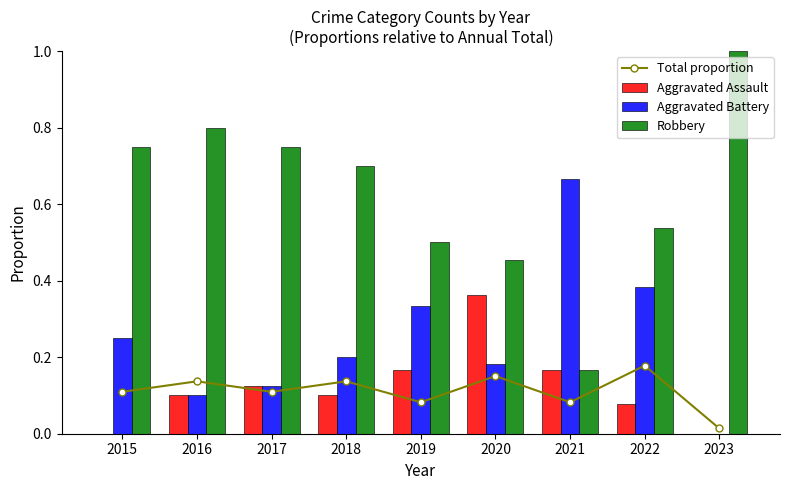

Reading left to right, list all the values displayed in this chart.

Total proportion: 2015=0.1	2016=0.1	2017=0.1	2018=0.1	2019=0.1	2020=0.2	2021=0.1	2022=0.2	2023=0.0
Aggravated Assault: 2015=0.0	2016=0.1	2017=0.1	2018=0.1	2019=0.2	2020=0.4	2021=0.2	2022=0.1	2023=0.0
Aggravated Battery: 2015=0.2	2016=0.1	2017=0.1	2018=0.2	2019=0.3	2020=0.2	2021=0.7	2022=0.4	2023=0.0
Robbery: 2015=0.8	2016=0.8	2017=0.8	2018=0.7	2019=0.5	2020=0.5	2021=0.2	2022=0.5	2023=1.0